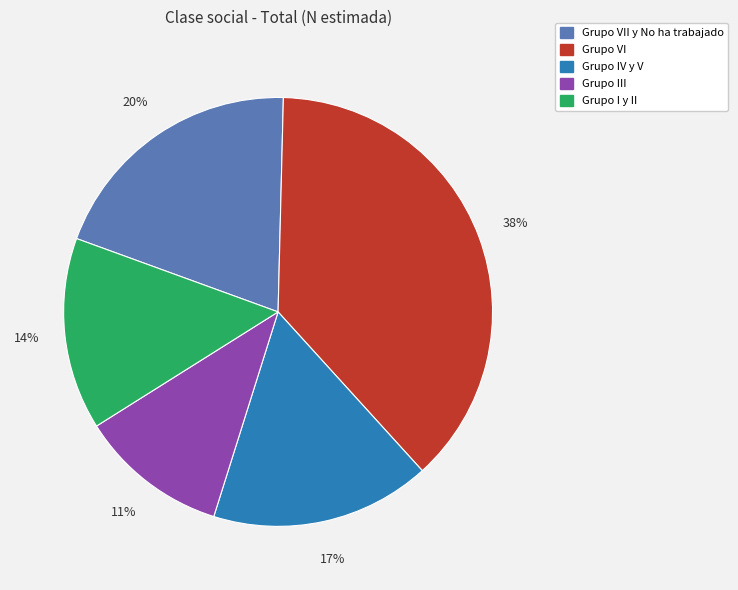

Does any single category account for the majority?

No